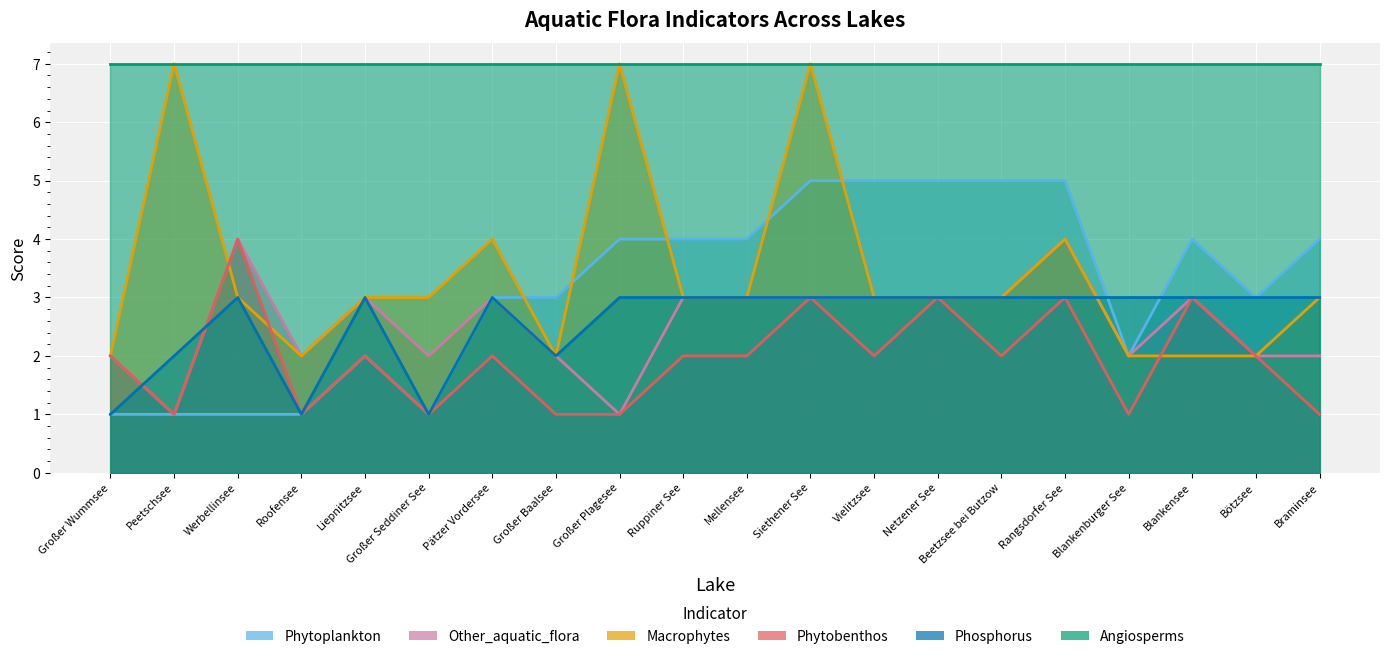

Rank the categories by Phytoplankton value from lowest to highest.

Großer Wummsee, Peetschsee, Werbellinsee, Roofensee, Großer Seddiner See, Liepnitzsee, Blankenburger See, Pätzer Vordersee, Großer Baalsee, Bötzsee, Großer Plagesee, Ruppiner See, Mellensee, Blankensee, Braminsee, Siethener See, Vielitzsee, Netzener See, Beetzsee bei Butzow, Rangsdorfer See